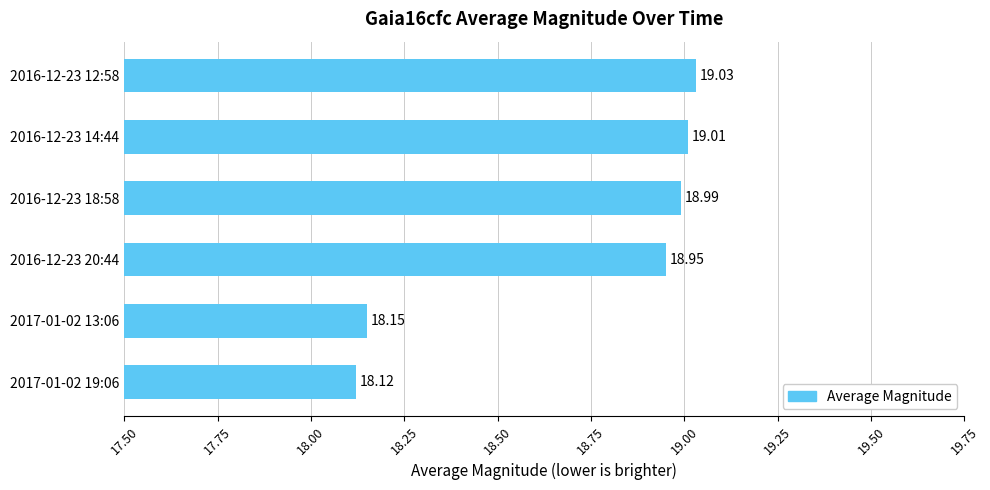

Are the bars grouped side by side (vs. stacked)?

No